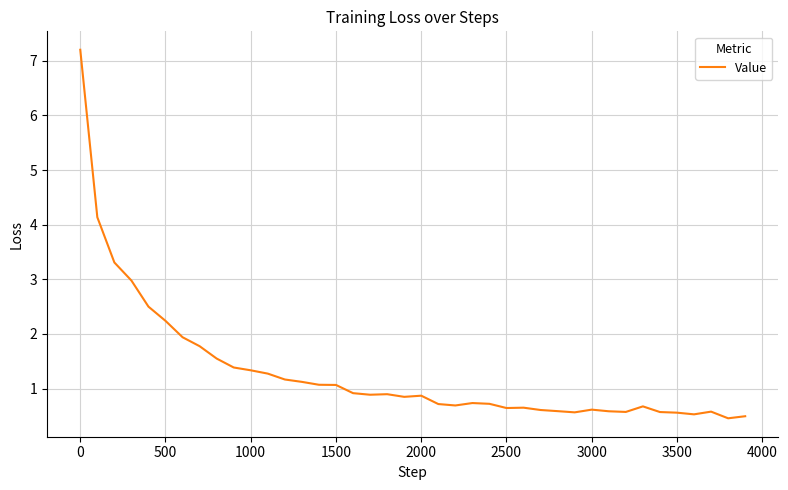

What is the difference between the maximum and minimum values?

6.7